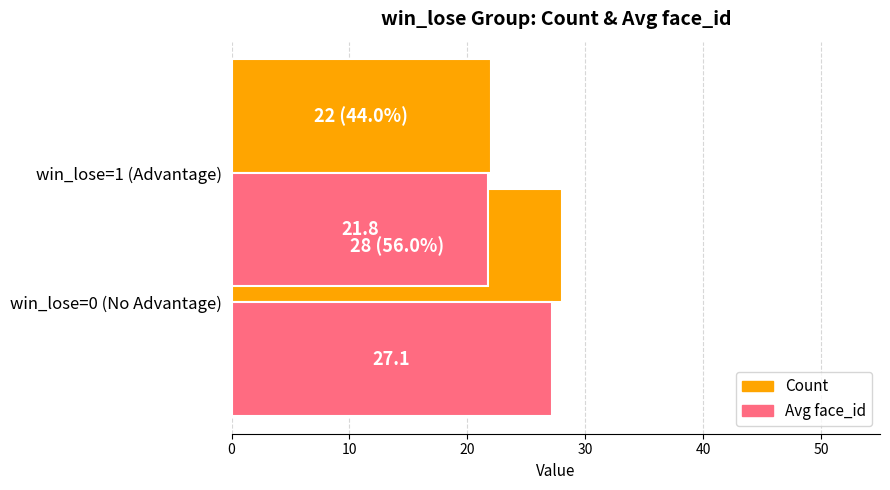

At win_lose=0 (No Advantage), list the series in order from largest to smallest.

Count, Avg face_id